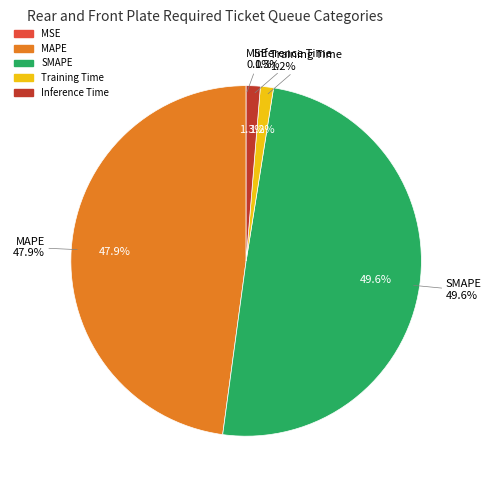

How many segments does this pie chart have?

5